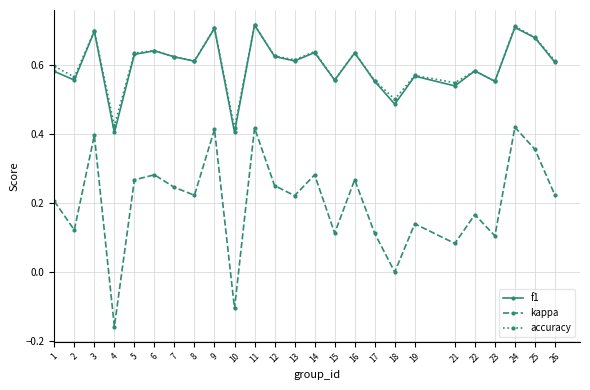

At which category does the chart reach its minimum across all series?

4